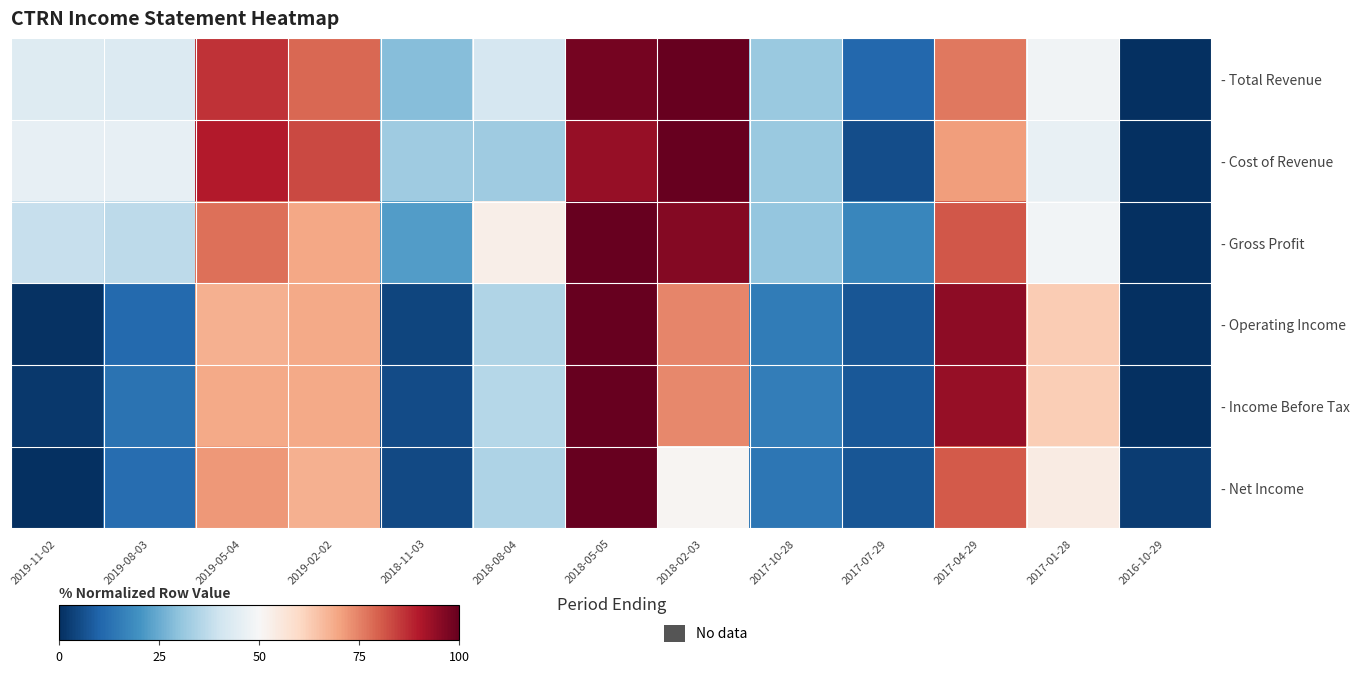

Reading left to right, list all the values displayed in this chart.

- Total Revenue: 2019-11-02=43.6	2019-08-03=43.0	2019-05-04=86.2	2019-02-02=78.8	2018-11-03=28.6	2018-08-04=41.4	2018-05-05=97.9	2018-02-03=100.0	2017-10-28=31.5	2017-07-29=10.7	2017-04-29=76.5	2017-01-28=48.2	2016-10-29=0.0
- Cost of Revenue: 2019-11-02=45.8	2019-08-03=45.8	2019-05-04=89.7	2019-02-02=82.9	2018-11-03=32.3	2018-08-04=32.3	2018-05-05=93.5	2018-02-03=100.0	2017-10-28=31.3	2017-07-29=5.8	2017-04-29=71.0	2017-01-28=46.5	2016-10-29=0.0
- Gross Profit: 2019-11-02=38.5	2019-08-03=37.1	2019-05-04=77.5	2019-02-02=69.5	2018-11-03=22.1	2018-08-04=53.1	2018-05-05=100.0	2018-02-03=95.8	2017-10-28=30.5	2017-07-29=17.4	2017-04-29=81.2	2017-01-28=48.8	2016-10-29=0.0
- Operating Income: 2019-11-02=0.7	2019-08-03=11.2	2019-05-04=67.8	2019-02-02=69.1	2018-11-03=3.9	2018-08-04=34.9	2018-05-05=100.0	2018-02-03=74.3	2017-10-28=15.1	2017-07-29=7.2	2017-04-29=94.7	2017-01-28=62.5	2016-10-29=0.0
- Income Before Tax: 2019-11-02=1.9	2019-08-03=13.0	2019-05-04=68.8	2019-02-02=68.8	2018-11-03=5.2	2018-08-04=35.7	2018-05-05=100.0	2018-02-03=74.0	2017-10-28=15.6	2017-07-29=7.8	2017-04-29=93.5	2017-01-28=62.3	2016-10-29=0.0
- Net Income: 2019-11-02=0.0	2019-08-03=12.1	2019-05-04=71.8	2019-02-02=67.7	2018-11-03=4.8	2018-08-04=34.7	2018-05-05=100.0	2018-02-03=50.8	2017-10-28=13.7	2017-07-29=7.3	2017-04-29=80.6	2017-01-28=54.0	2016-10-29=2.4